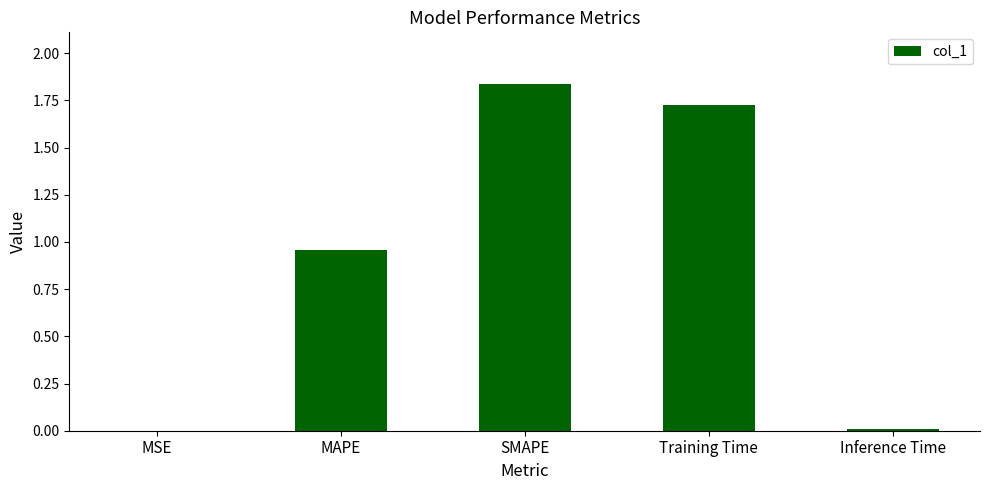

What is the sum of all values?

4.5